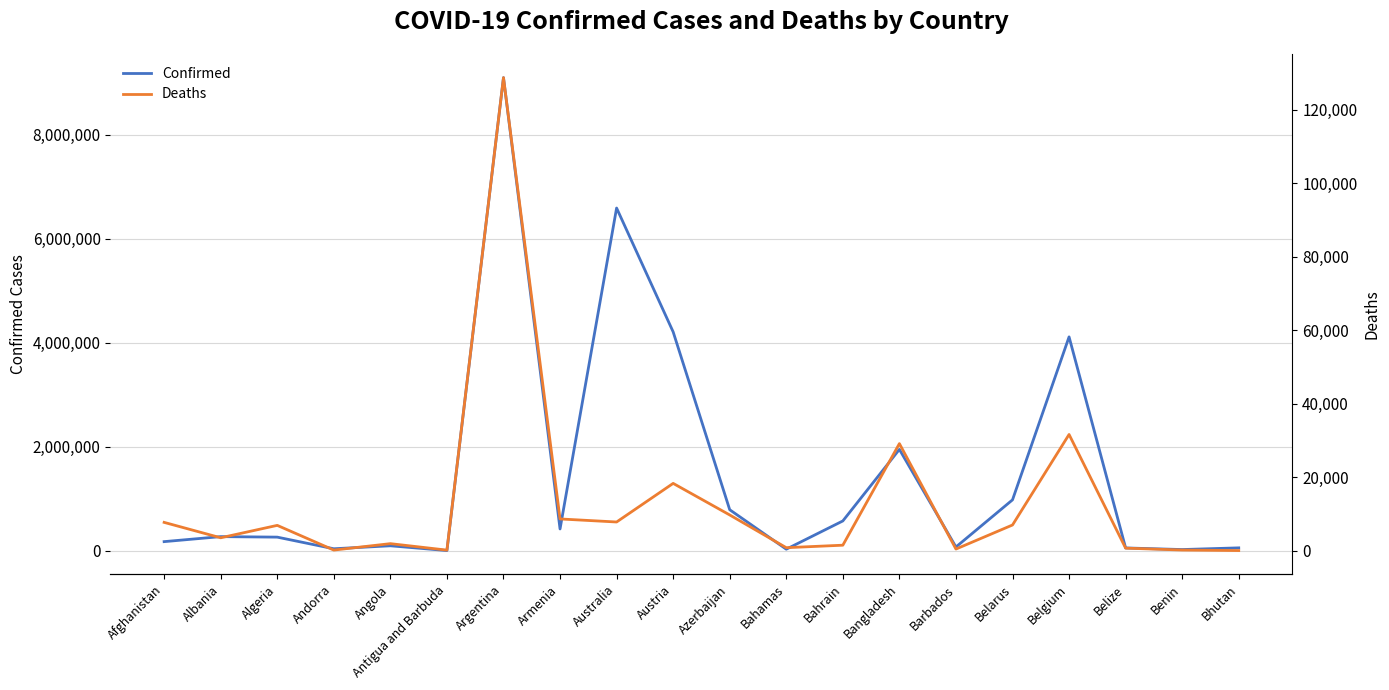

At how many categories does at least one series exceed 1654524?

5